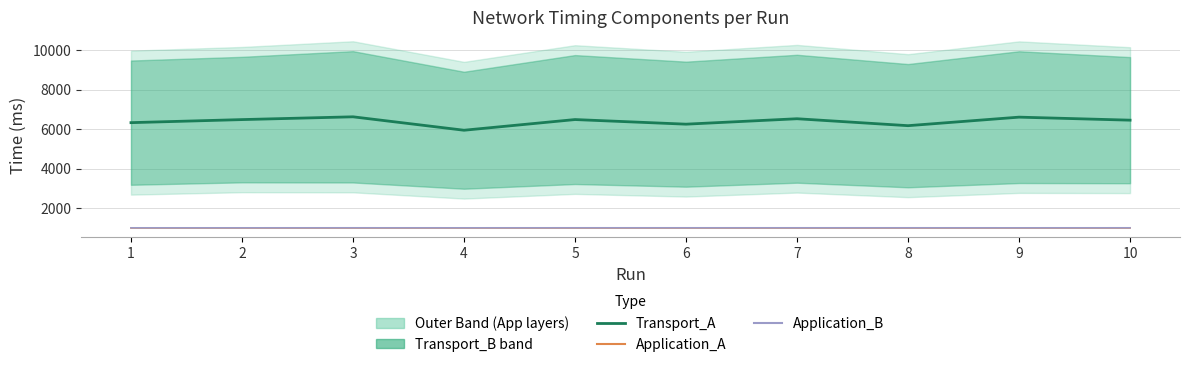

How many values in the Transport_A series exceed 6479?

4